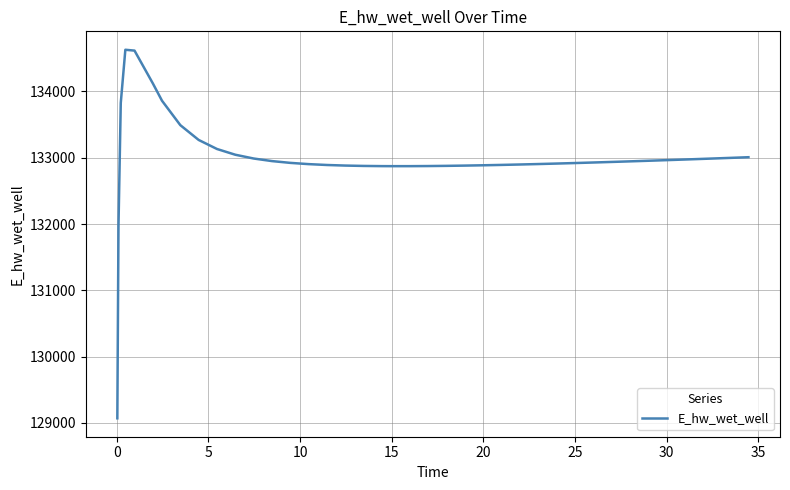

What is the minimum value shown in the chart?

129070.2